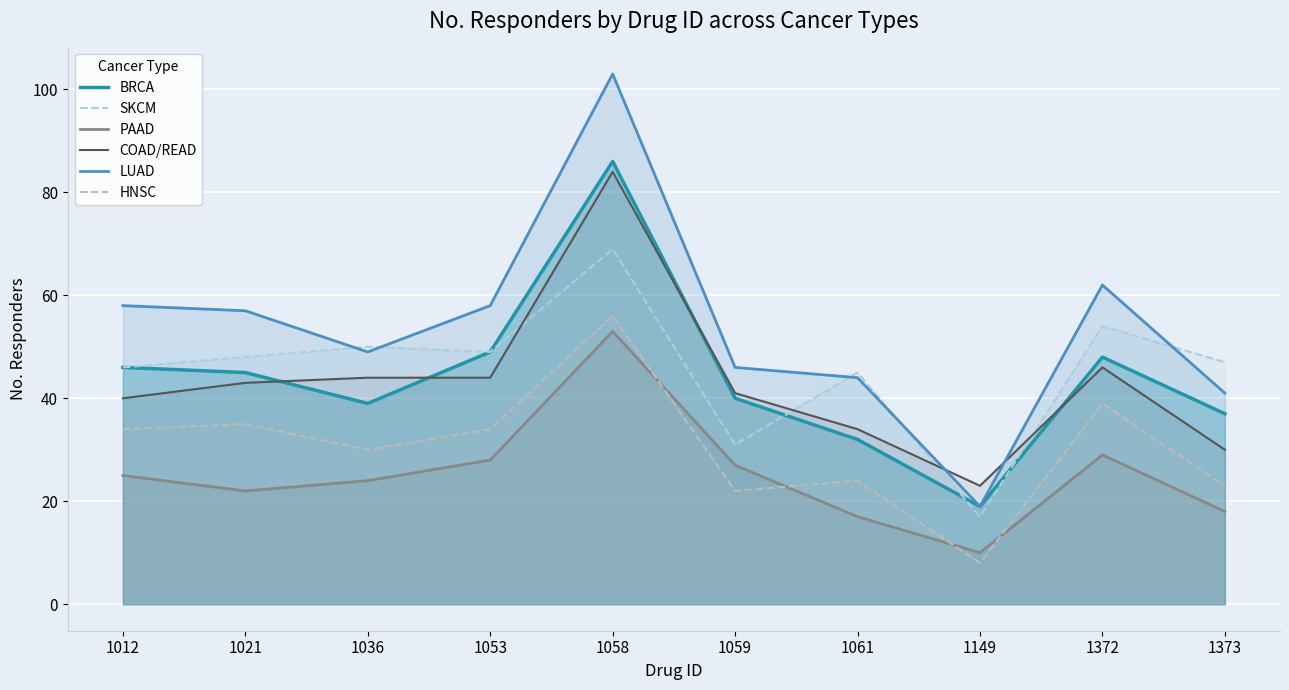

What is the sum of the BRCA values at 1012 and 1053?

95